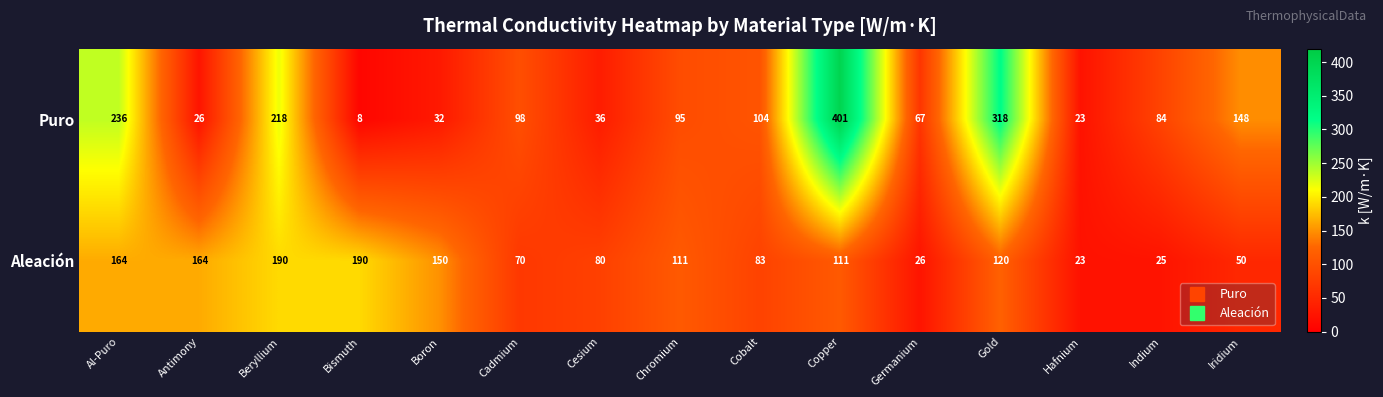

What is the spread (max minus min) of values at Cesium?

44